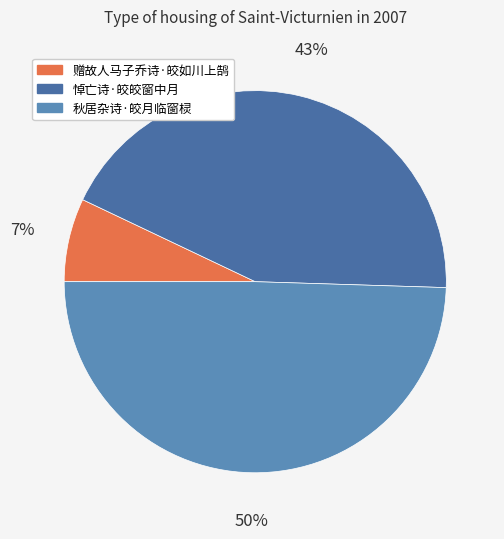

Rank the categories by value from highest to lowest.

秋居杂诗·皎月临窗棂, 悼亡诗·皎皎窗中月, 赠故人马子乔诗·皎如川上鹄